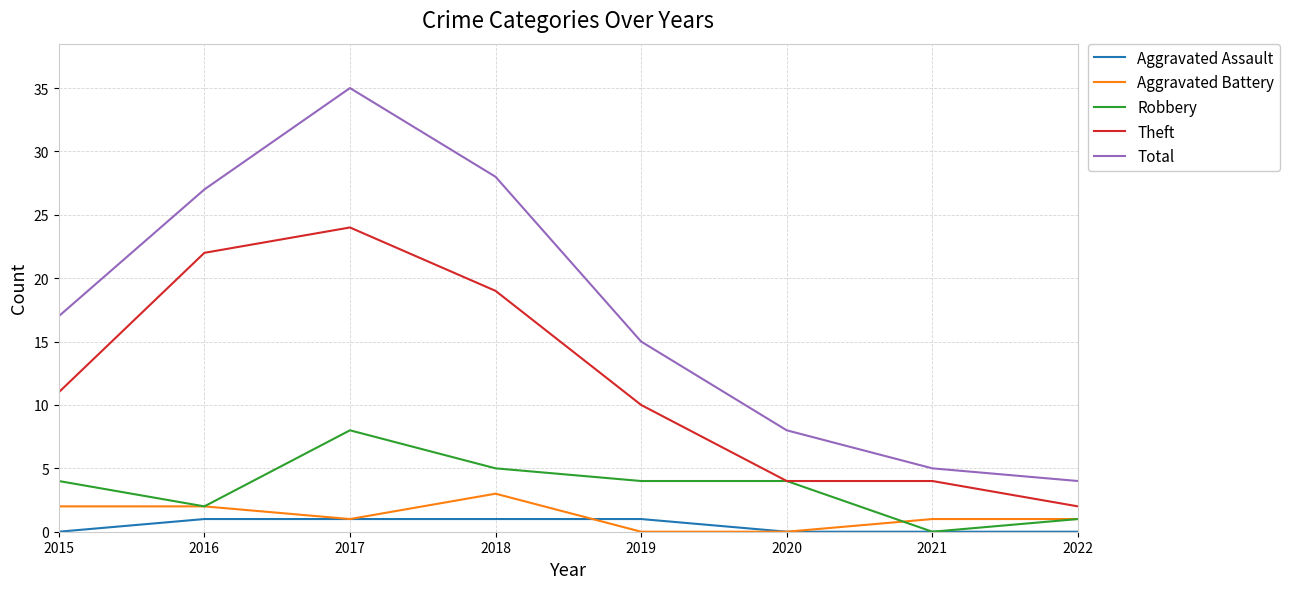

At which category does Total reach its first local peak?

2017